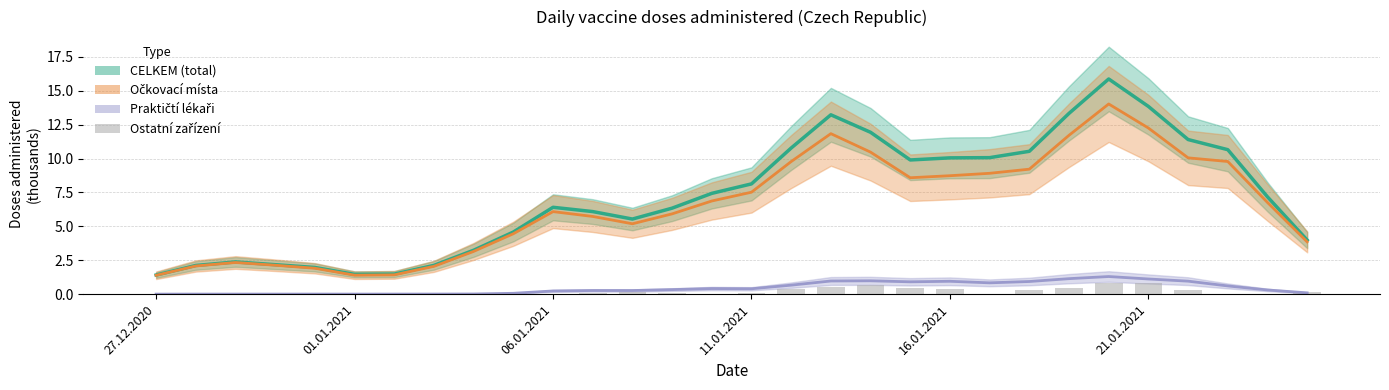

How many categories are shown in the chart?

30